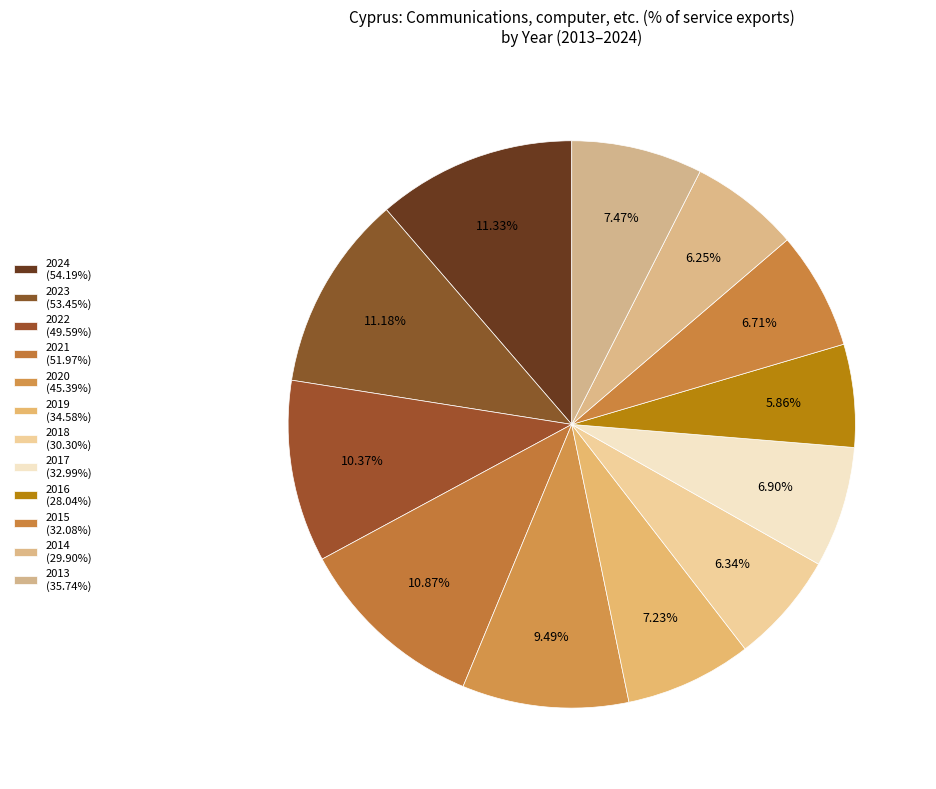

How many slices are in this pie chart?

12